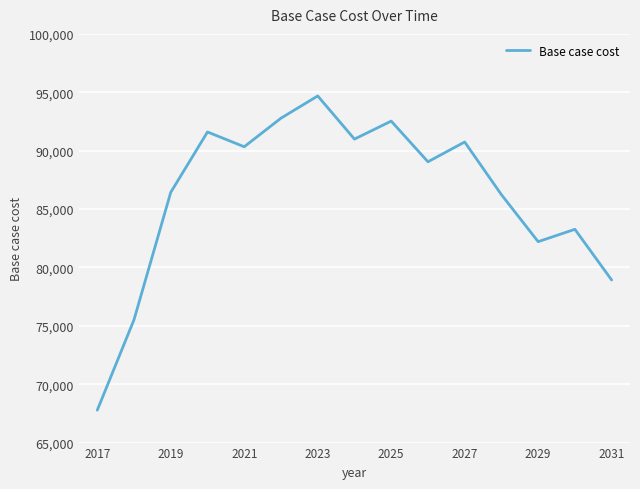

What is the maximum value shown in the chart?

94685.9